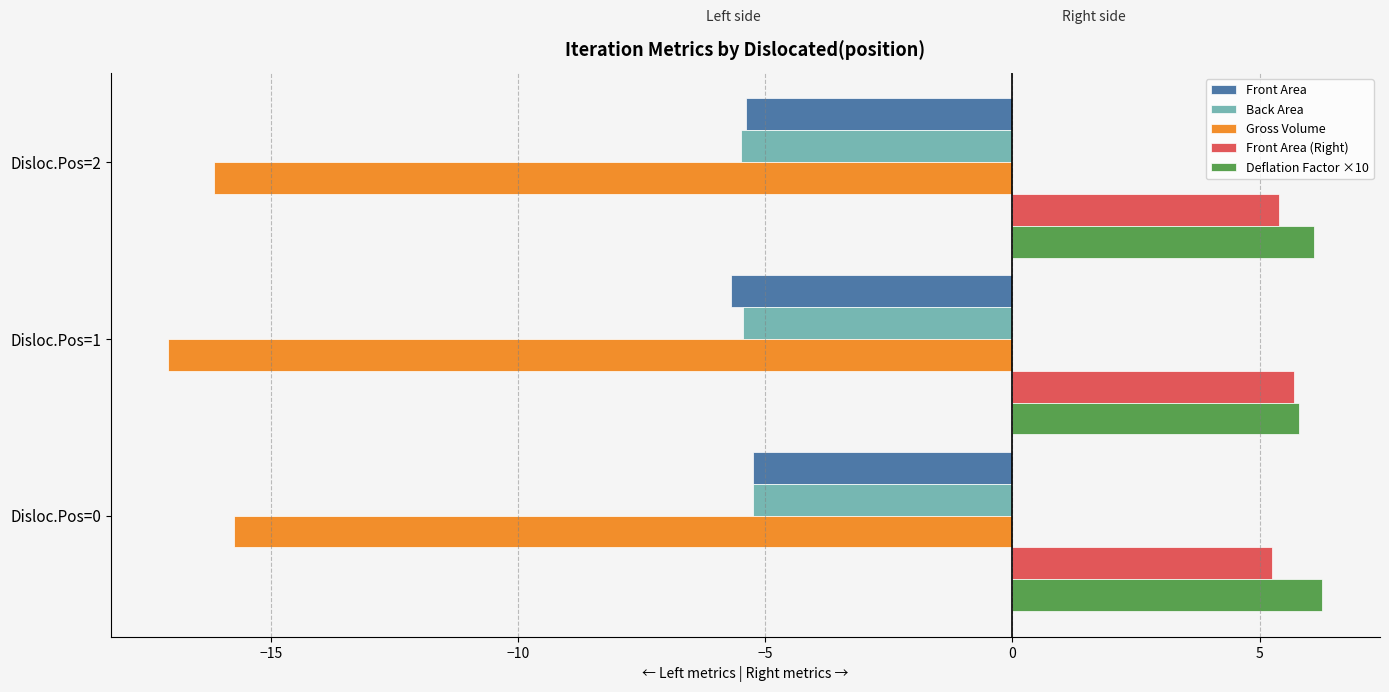

The value of Front Area at Disloc.Pos=1 is -5.7. True or false?

True